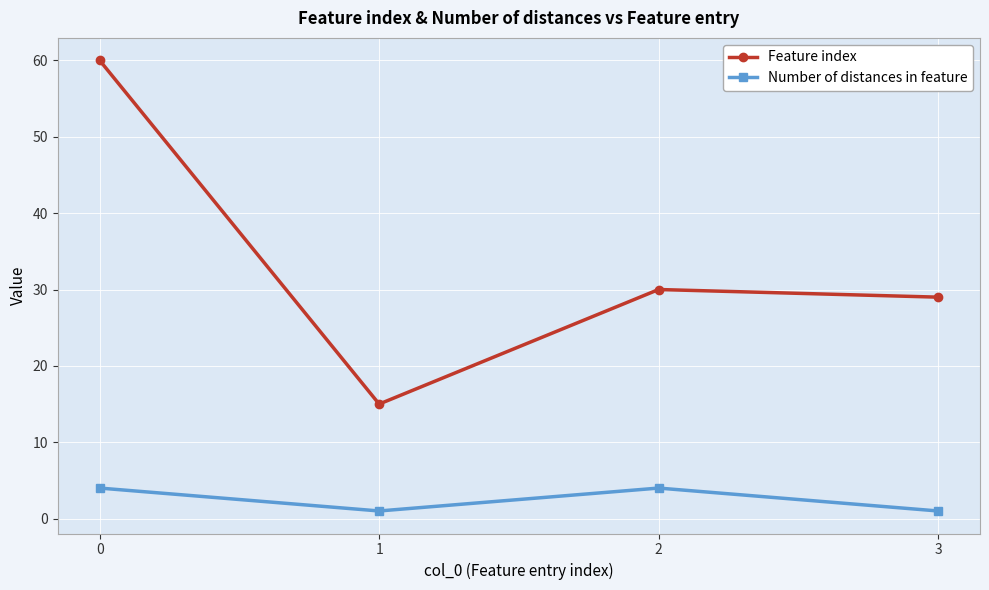

What is the difference between the maximum and minimum values in the Feature index series?

45